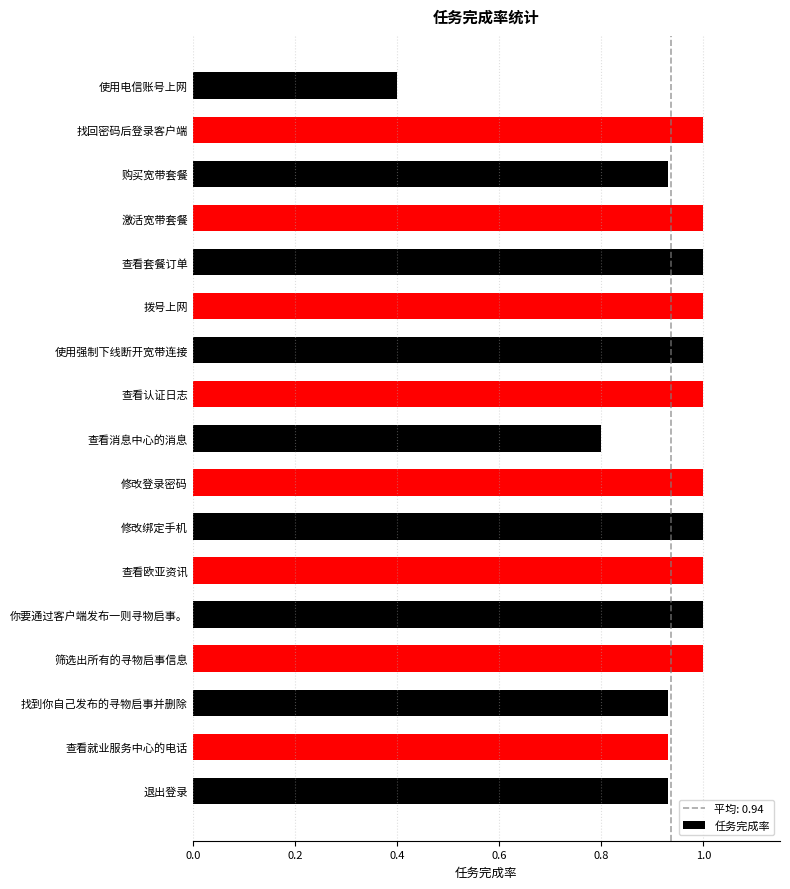

How many bars are there in total?

17